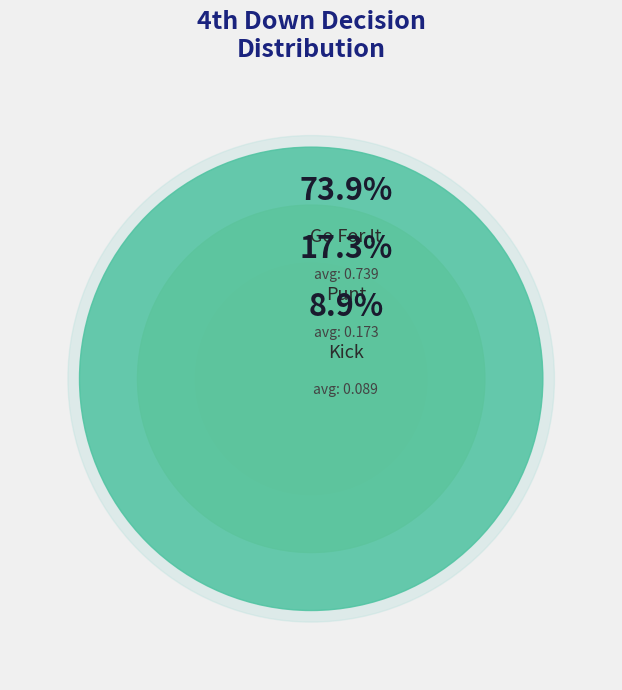

Is it true that 20 is 17% of the pie?

False